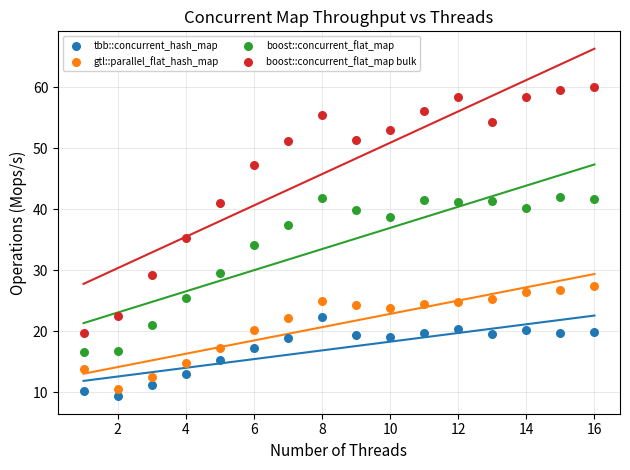

What are all the series names shown in the legend?

tbb::concurrent_hash_map, gtl::parallel_flat_hash_map, boost::concurrent_flat_map, boost::concurrent_flat_map bulk